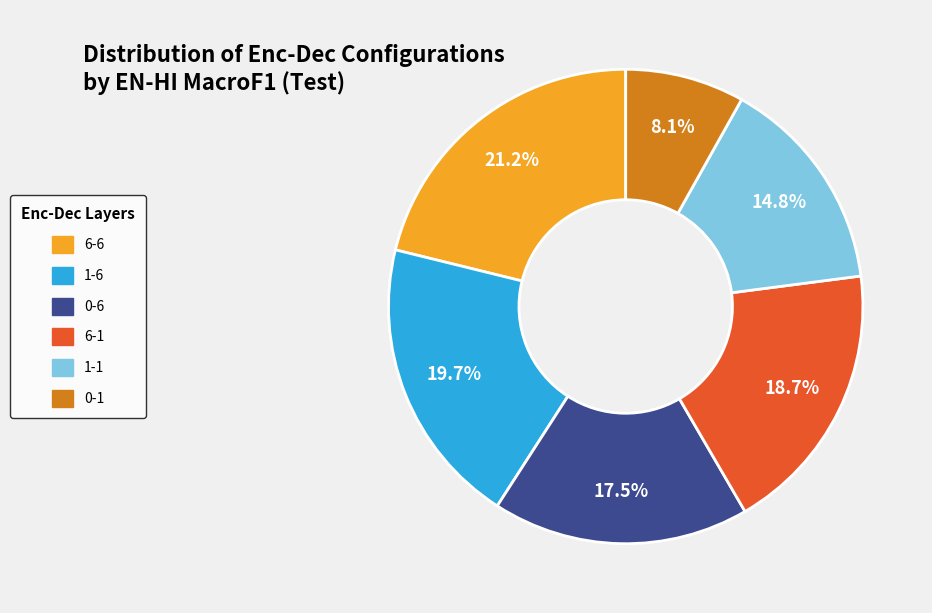

Which has a higher value, 0-6 or 6-1?

6-1